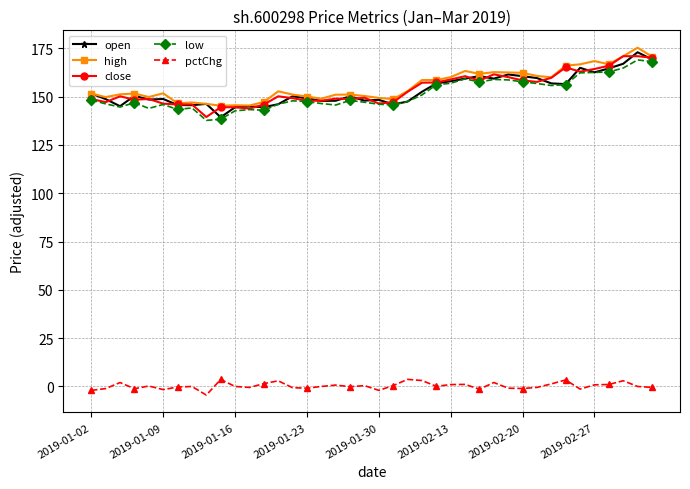

What is the greatest value displayed?

175.4